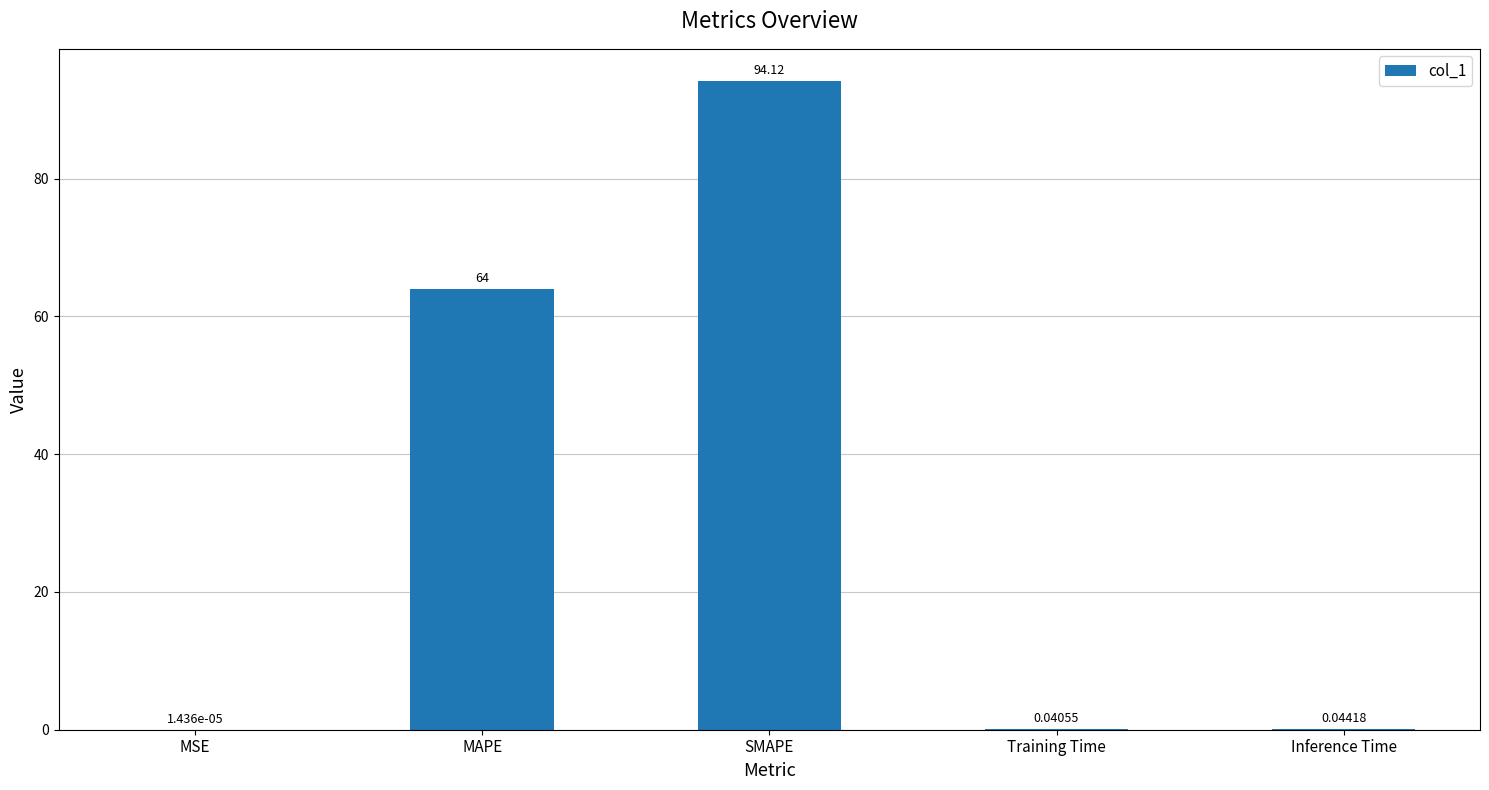

Where is the data nearest to the value 47?

MAPE